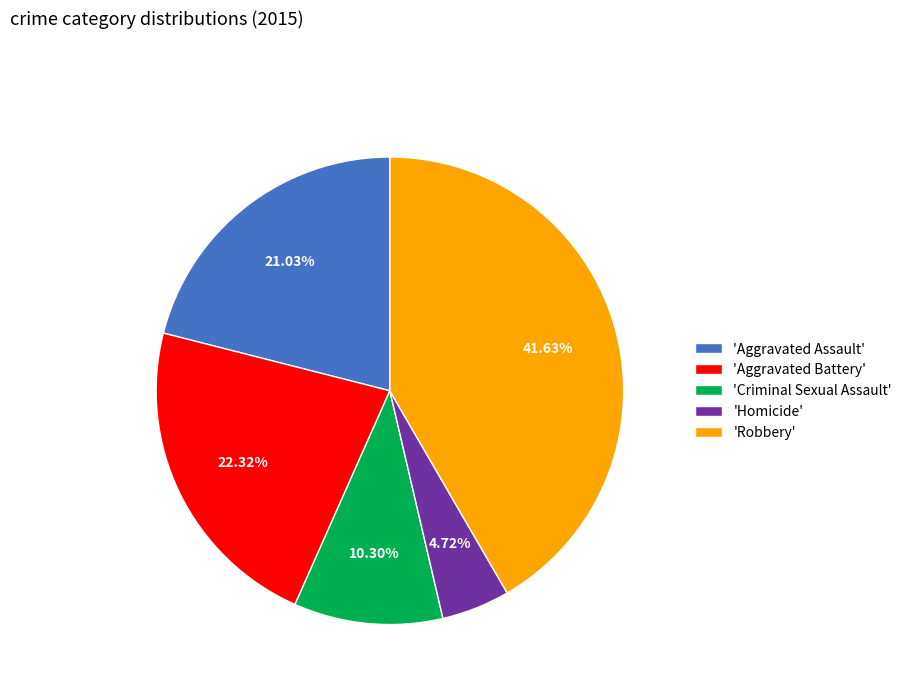

How many segments does this pie chart have?

5